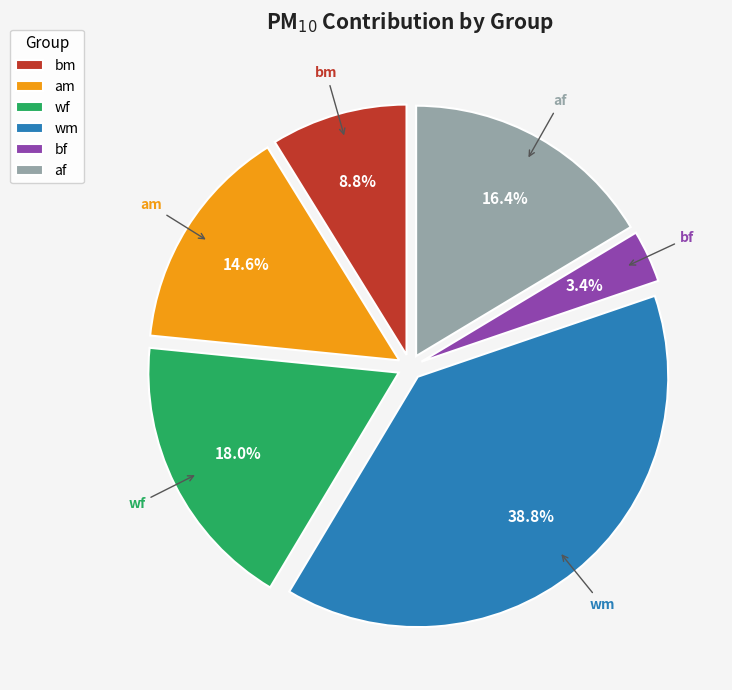

To the nearest percent, what is the difference between the largest and smallest slice percentages?

35%